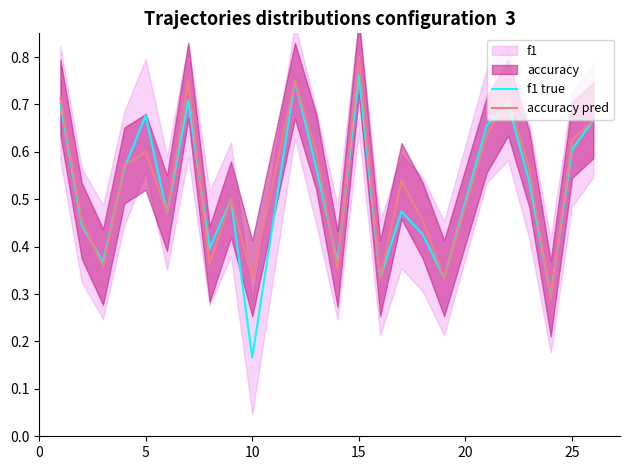

Where is f1 true nearest to the value 0?

10